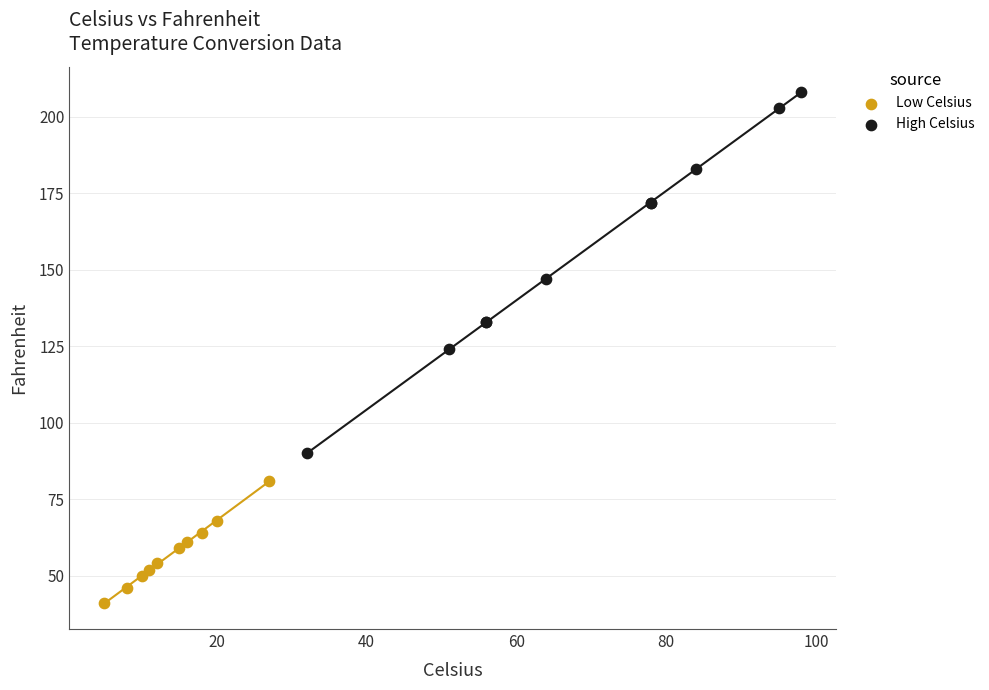

What are all the series names shown in the legend?

Low Celsius, High Celsius